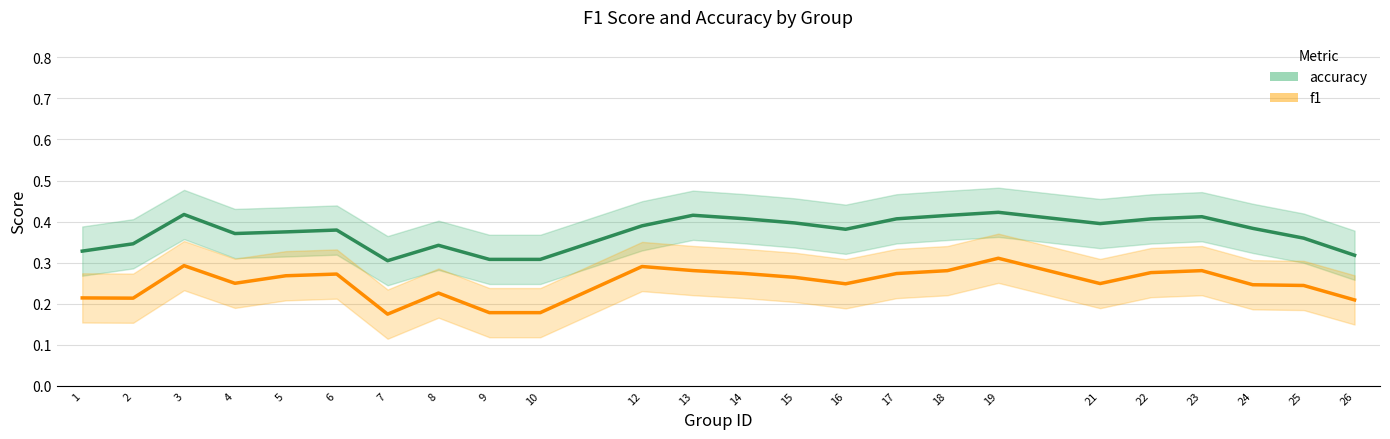

What is the sum of all accuracy values?

9.0